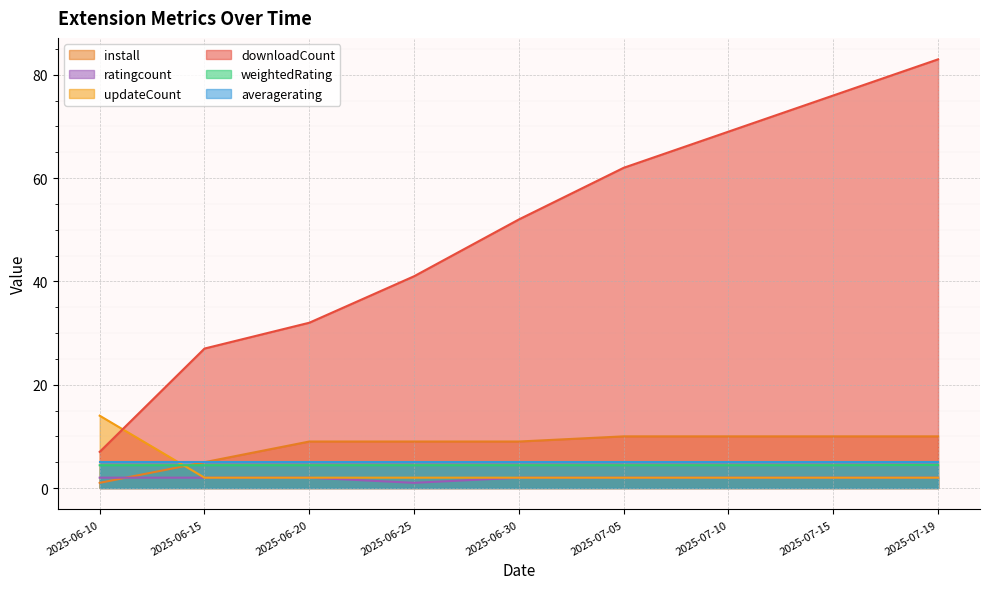

At which category does the chart reach its minimum across all series?

2025-06-10